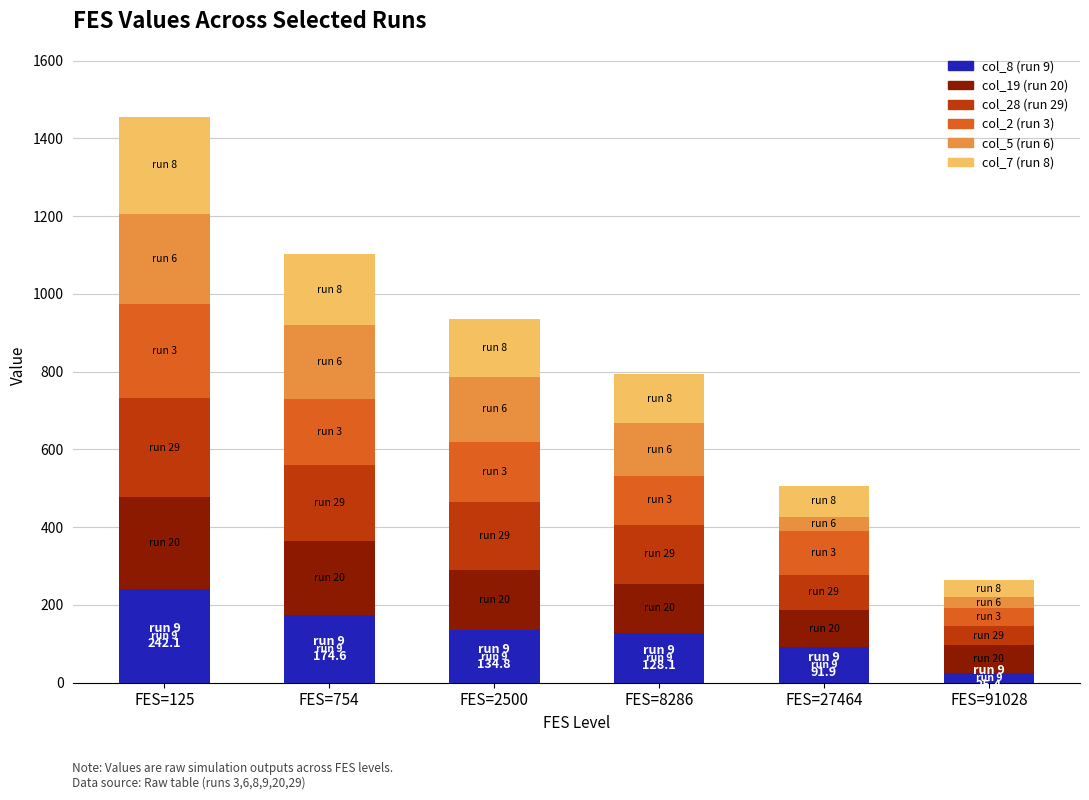

What is the average value of the col_8 (run 9) series?

132.8